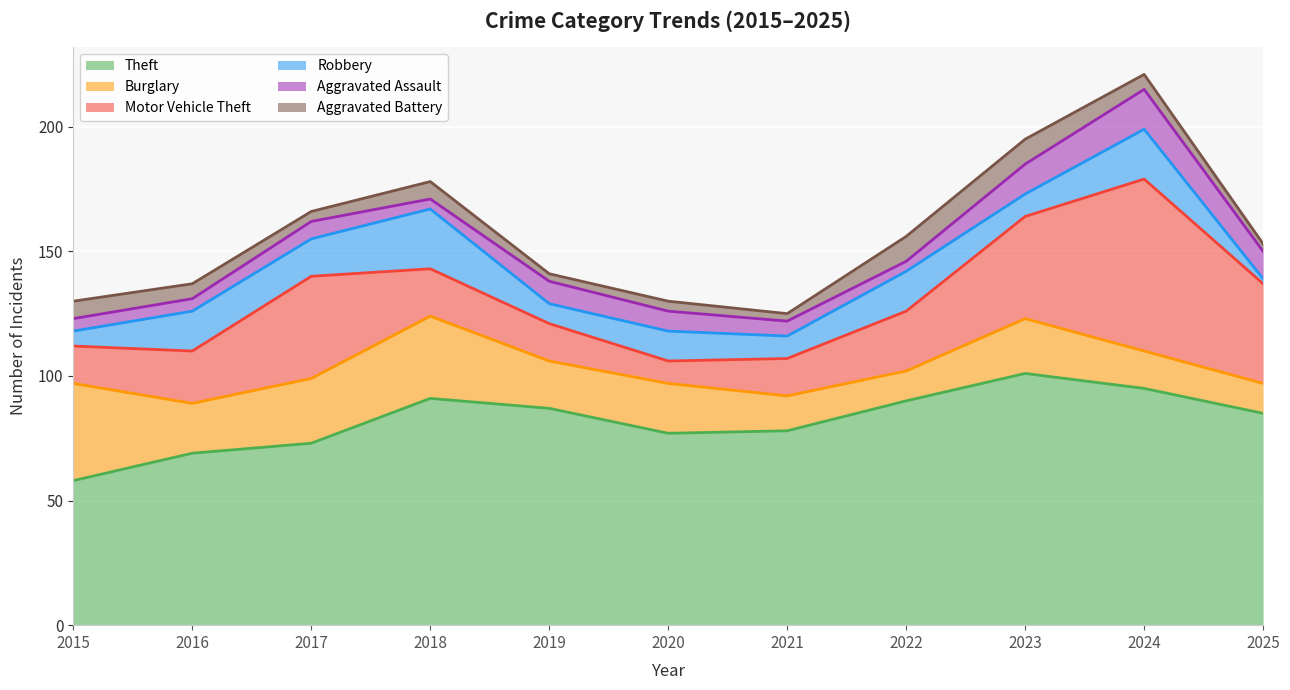

Reading left to right, transcribe all the data shown in this chart.

Theft: 58	69	73	91	87	77	78	90	101	95	85
Burglary: 39	20	26	33	19	20	14	12	22	15	12
Motor Vehicle Theft: 15	21	41	19	15	9	15	24	41	69	40
Robbery: 6	16	15	24	8	12	9	16	9	20	2
Aggravated Assault: 5	5	7	4	9	8	6	4	12	16	11
Aggravated Battery: 7	6	4	7	3	4	3	10	10	6	3